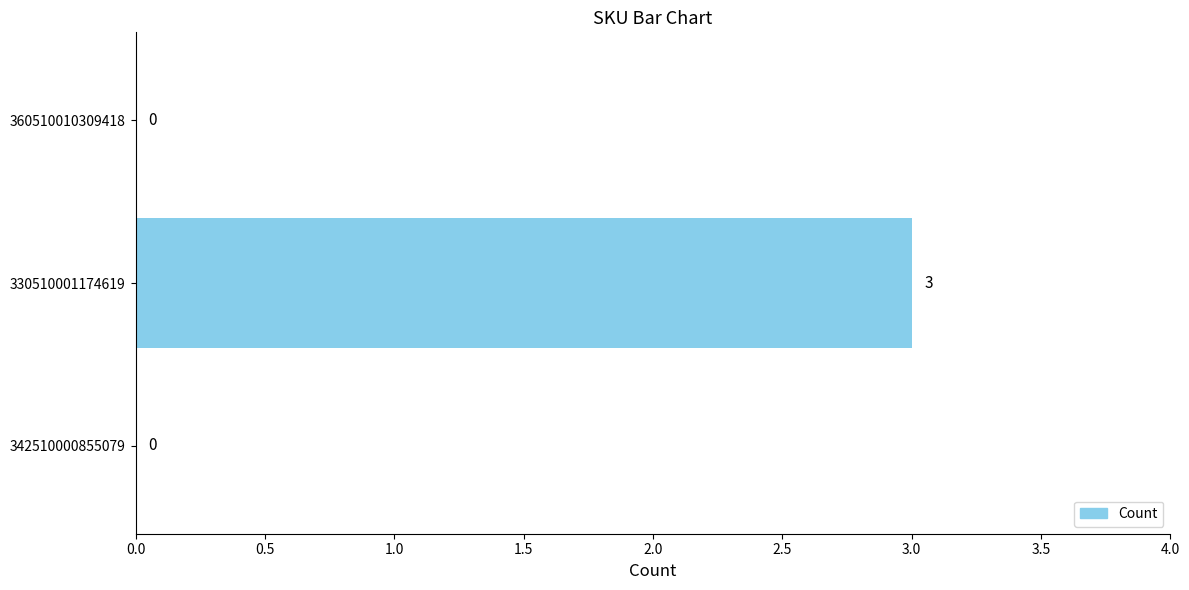

How many data points does each series have?

3